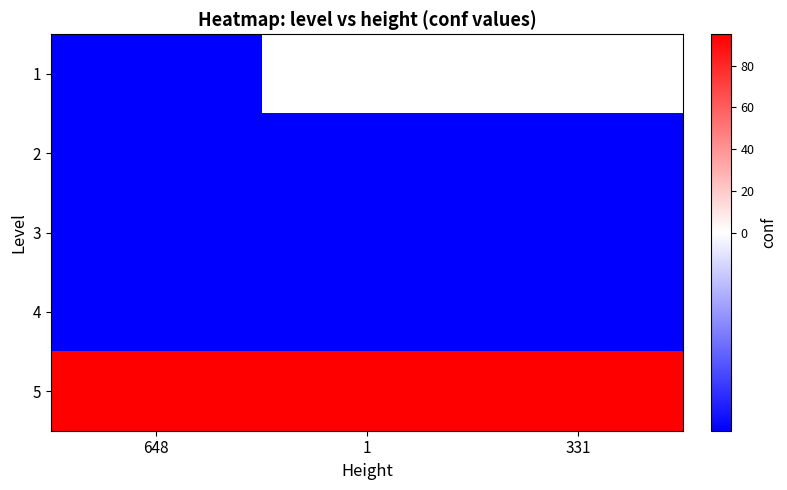

List the series in order of their overall mean, lowest first.

1, 2, 3, 4, 5